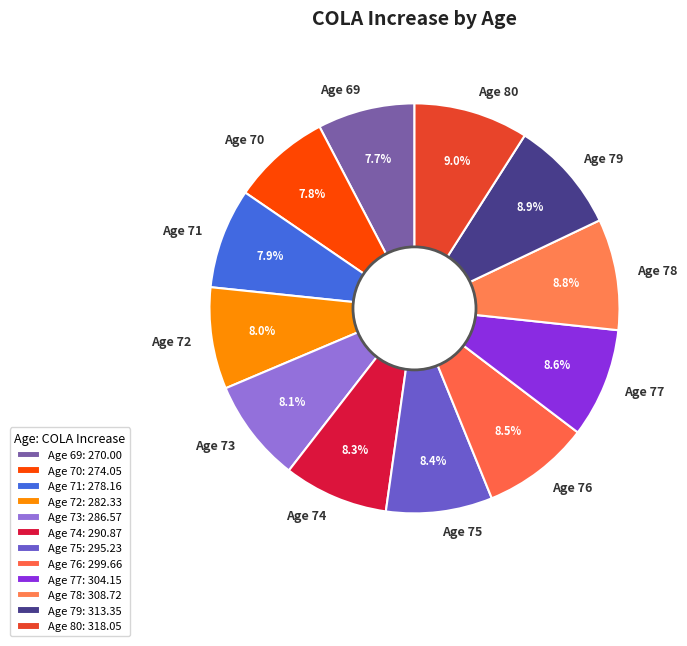

Is there a majority slice in this chart?

No